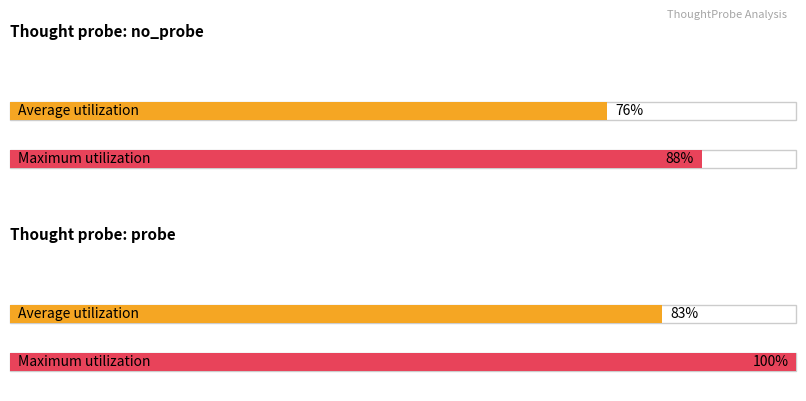

Are the bars grouped side by side (vs. stacked)?

Yes